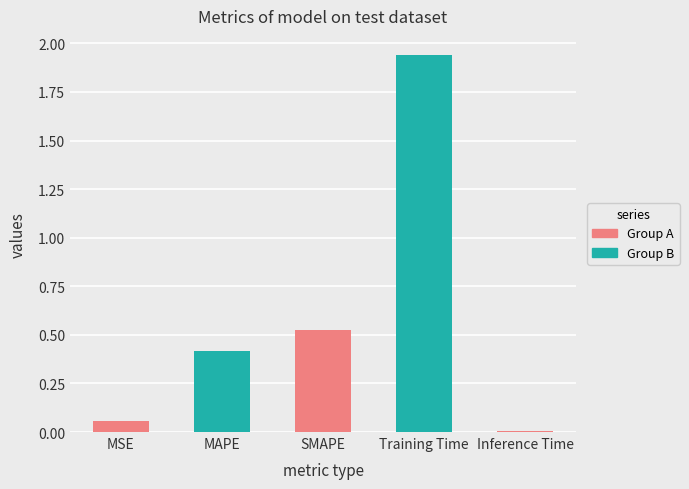

What is the sum of all values?

2.9